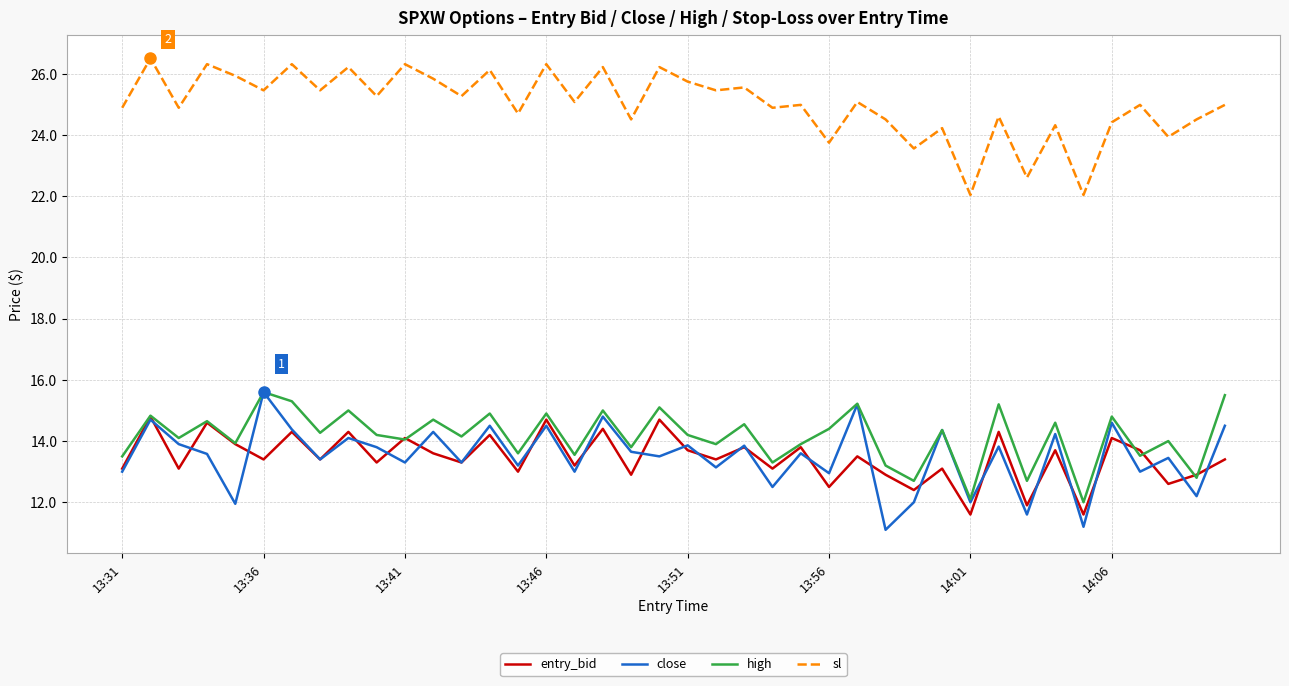

Which series has the largest total across all categories?

sl